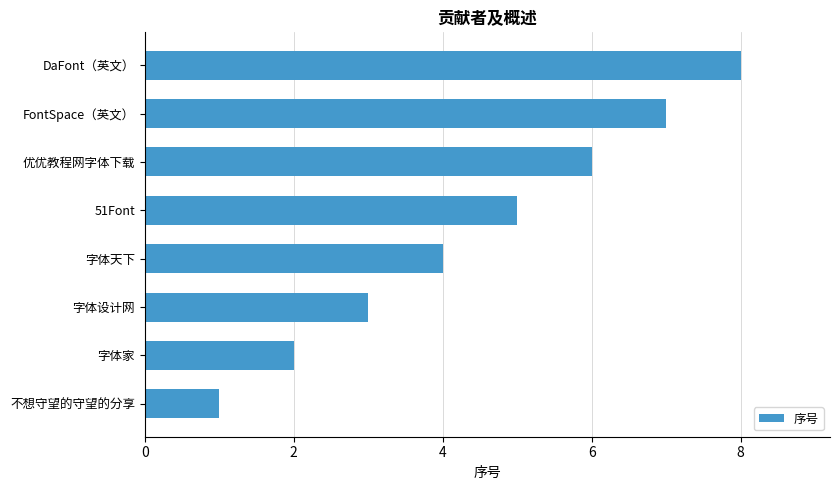

How many data points does each series have?

8